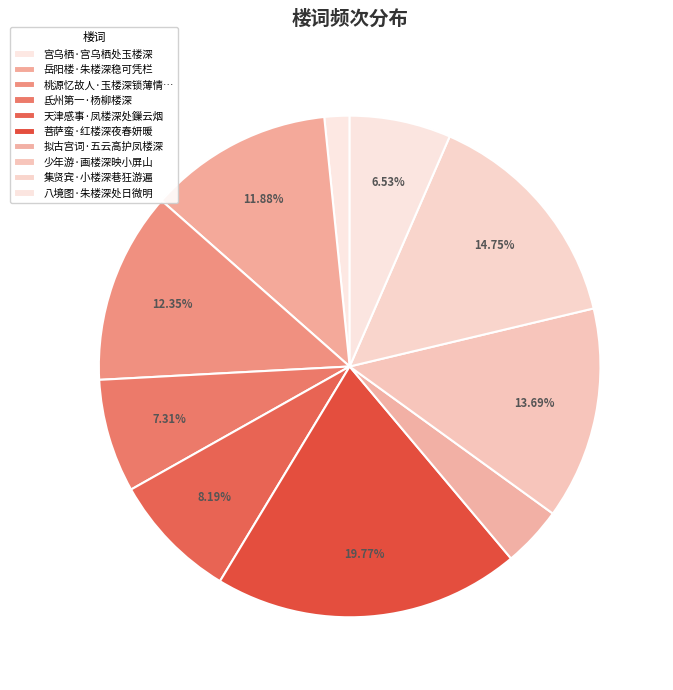

How many slices are in this pie chart?

10